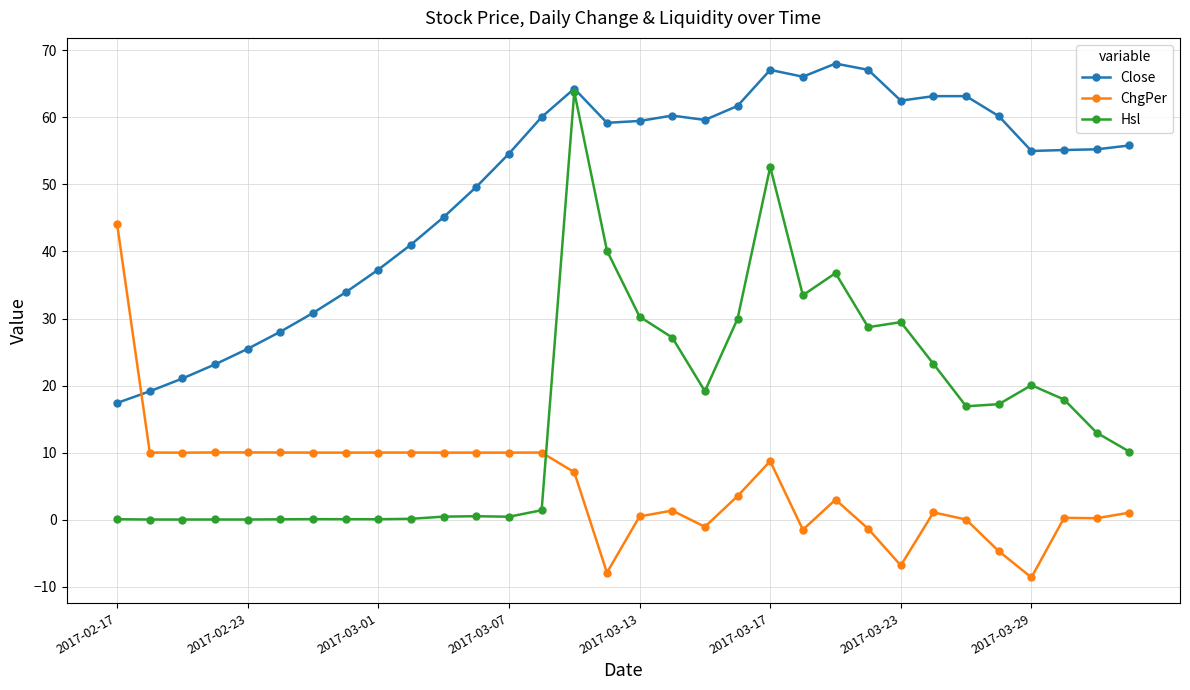

Count the number of data series in this chart.

3